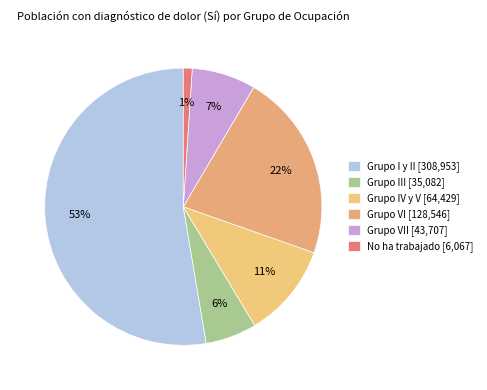

Which category accounts for the majority?

Grupo I y II [308,953]